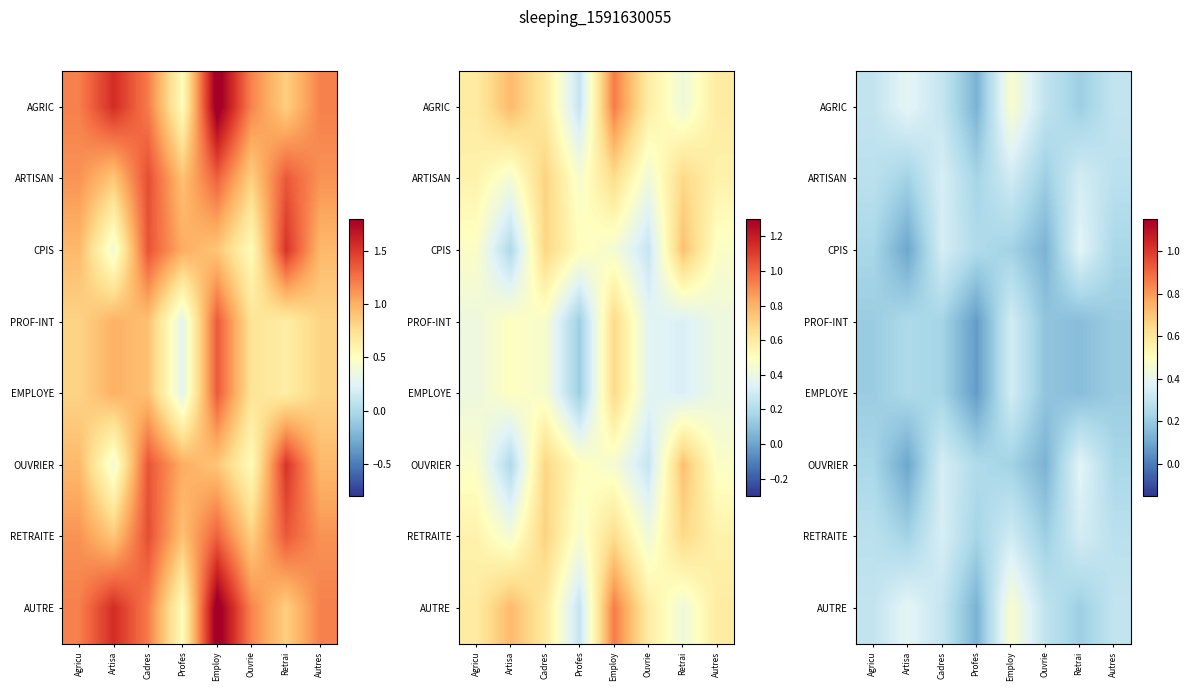

The ARTISAN series shows 0.1 at Artisa. True or false?

False